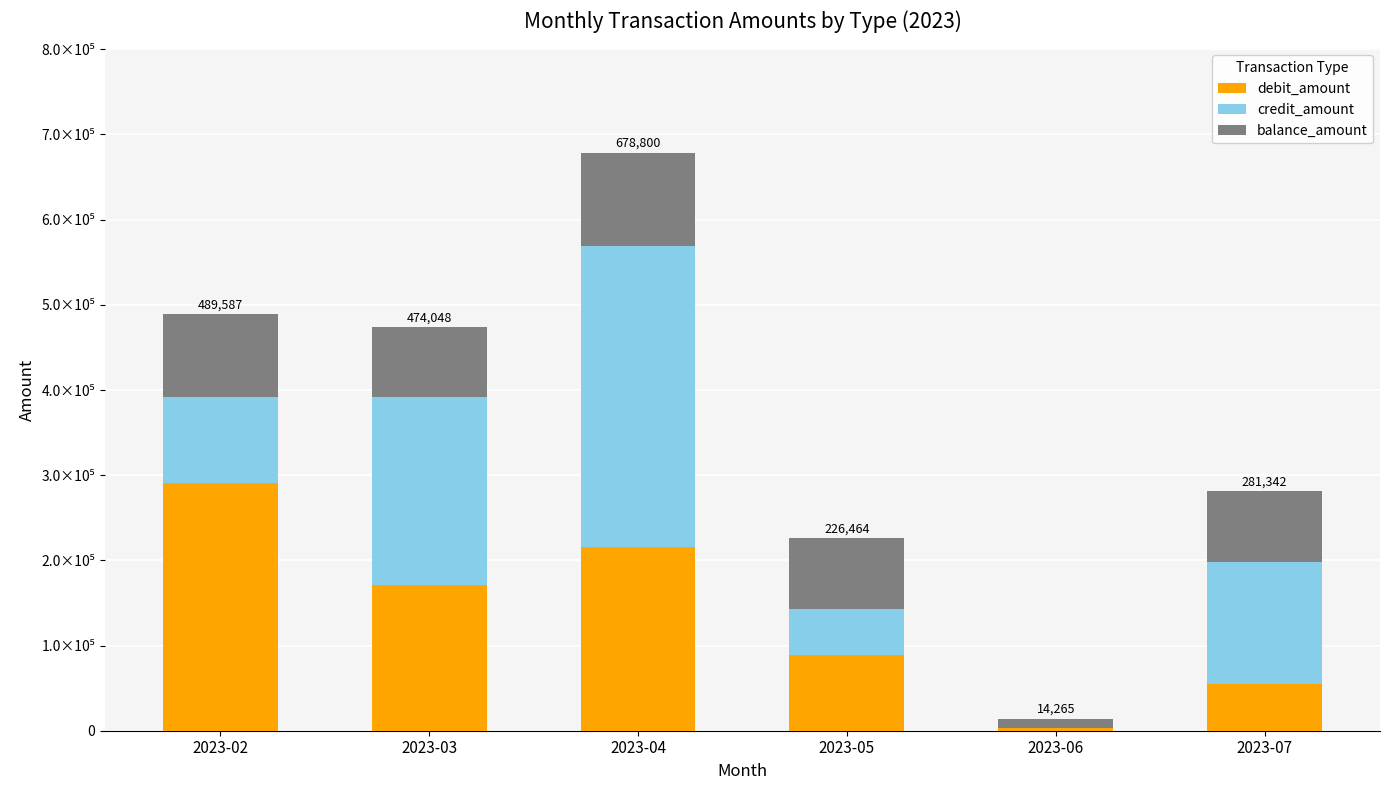

Which series changed the most between 2023-04 and 2023-07?

credit_amount